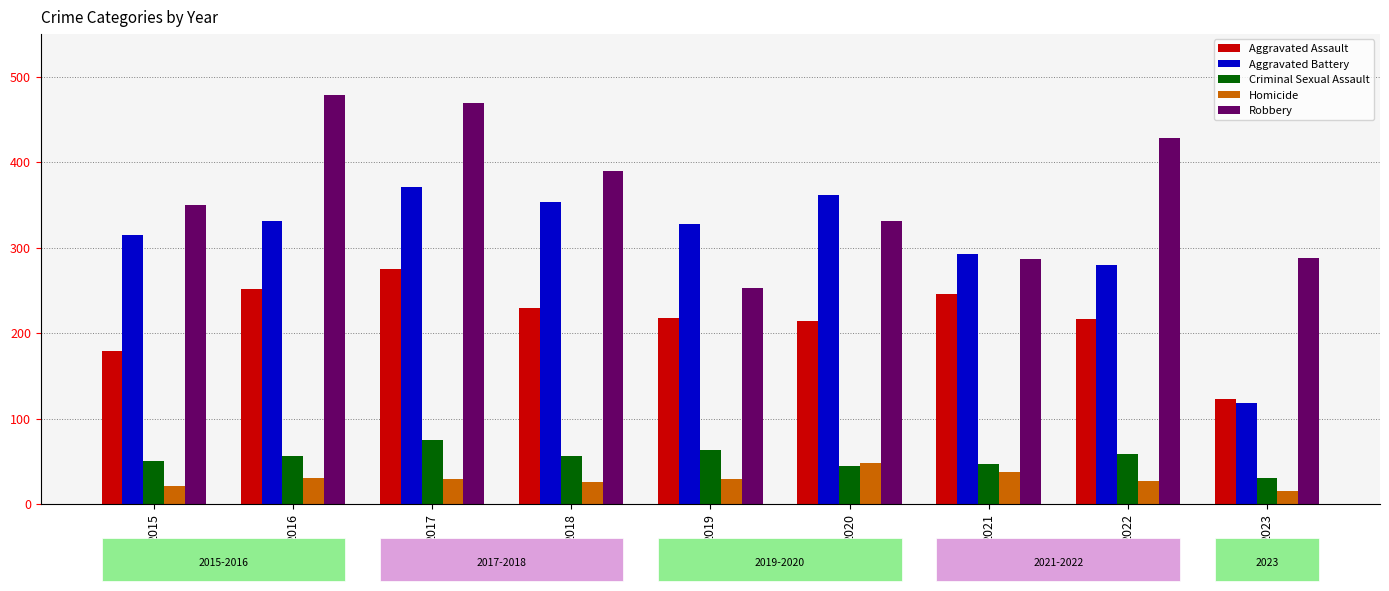

What is the spread (max minus min) of values at 2021?

256